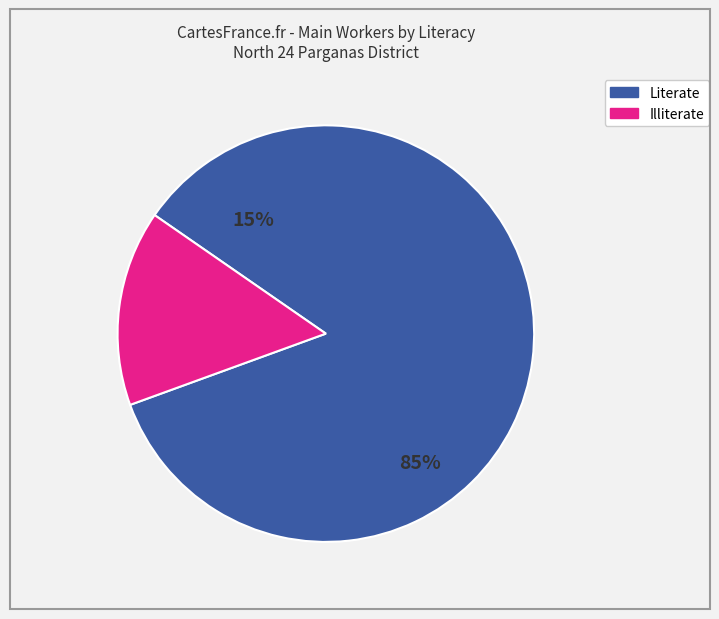

Which has a higher value, Titagarh Literate or Titagarh Illiterate?

Titagarh Literate